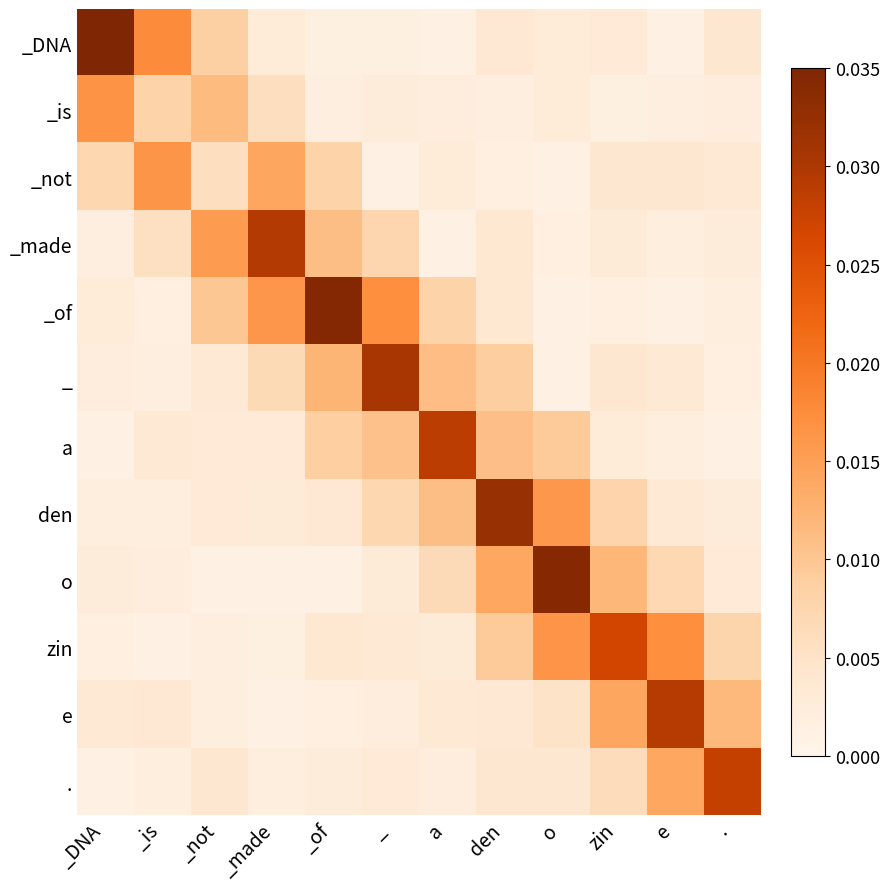

What is the total value across all series at e?

0.1